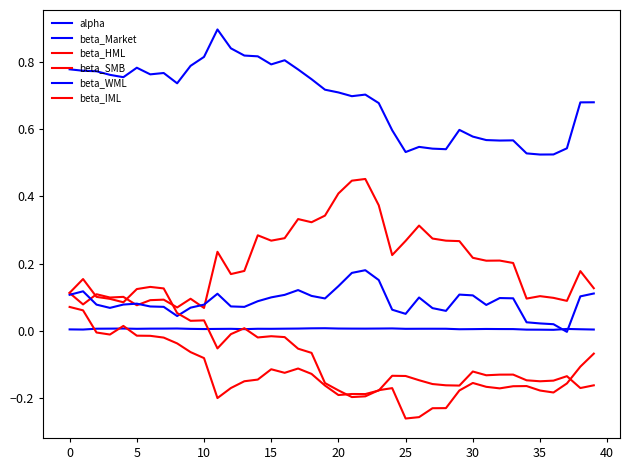

Which series has the widest spread of values?

beta_IML